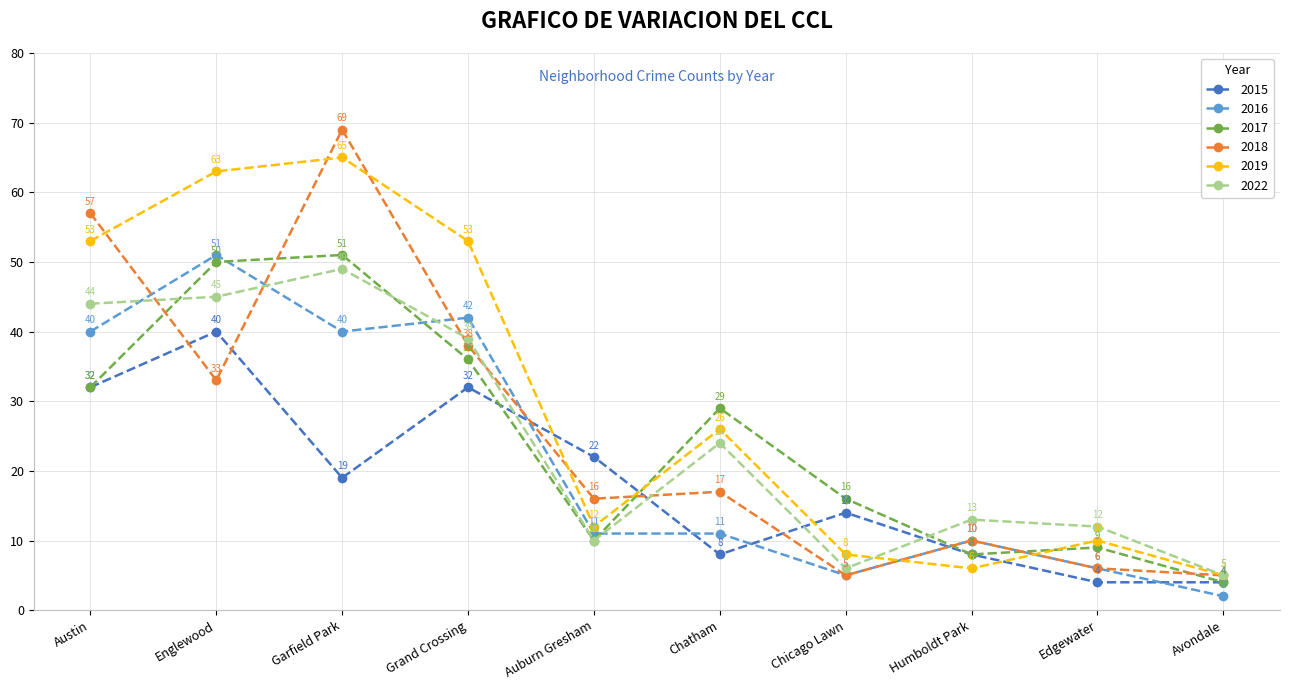

What are all the series names shown in the legend?

2015, 2016, 2017, 2018, 2019, 2022